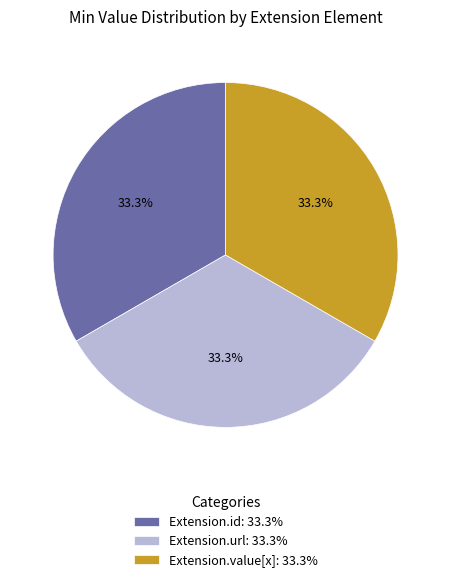

How much of the chart is everything except Extension.id: 33.3%?

66.7%